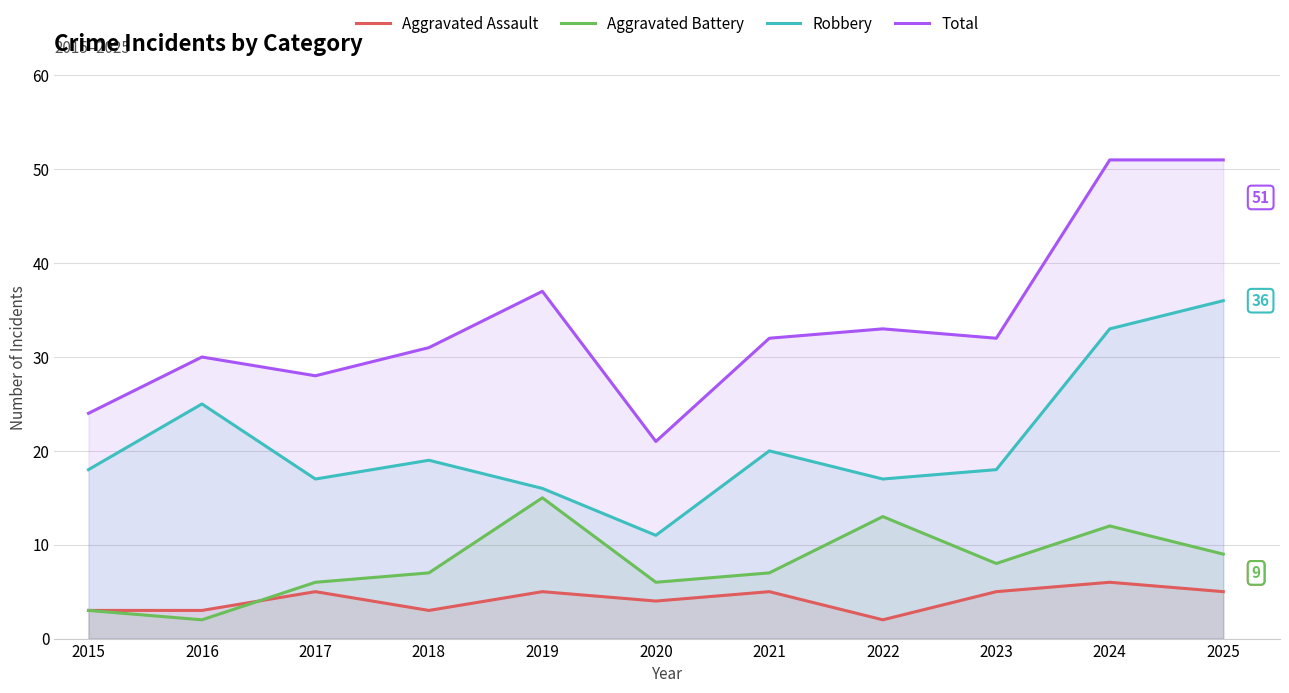

How many series are shown in this chart?

4